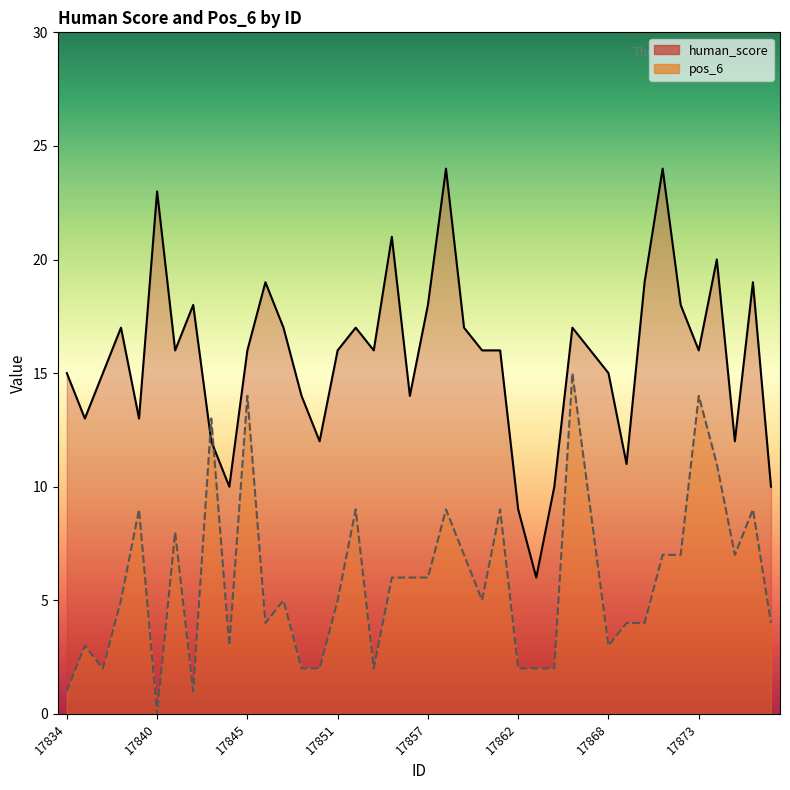

Reading left to right, what are all the values shown in this chart?

human_score: 15	13	15	17	13	23	16	18	12	10	16	19	17	14	12	16	17	16	21	14	18	24	17	16	16	9	6	10	17	16	15	11	19	24	18	16	20	12	19	10
pos_6: 1	3	2	5	9	0	8	1	13	3	14	4	5	2	2	5	9	2	6	6	6	9	7	5	9	2	2	2	15	9	3	4	4	7	7	14	11	7	9	4